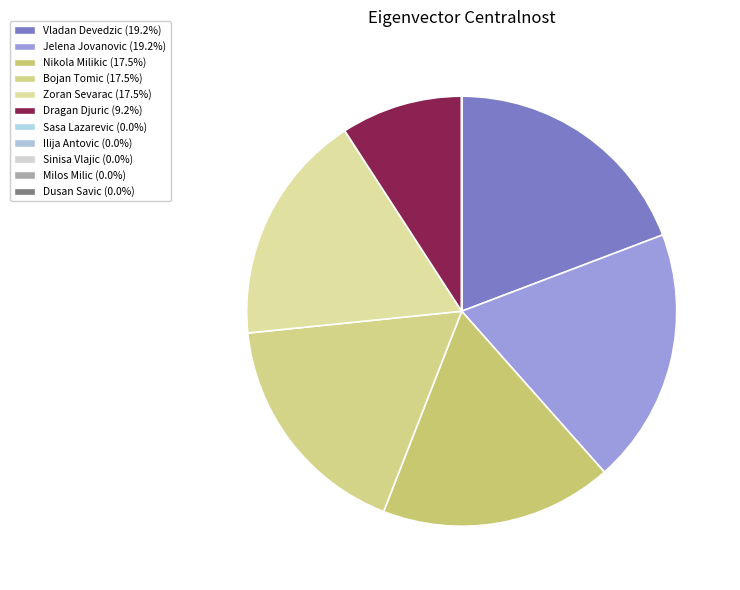

Rank the categories by value from highest to lowest.

Vladan Devedzic, Jelena Jovanovic, Nikola Milikic, Bojan Tomic, Zoran Sevarac, Dragan Djuric, Sasa Lazarevic, Ilija Antovic, Sinisa Vlajic, Milos Milic, Dusan Savic